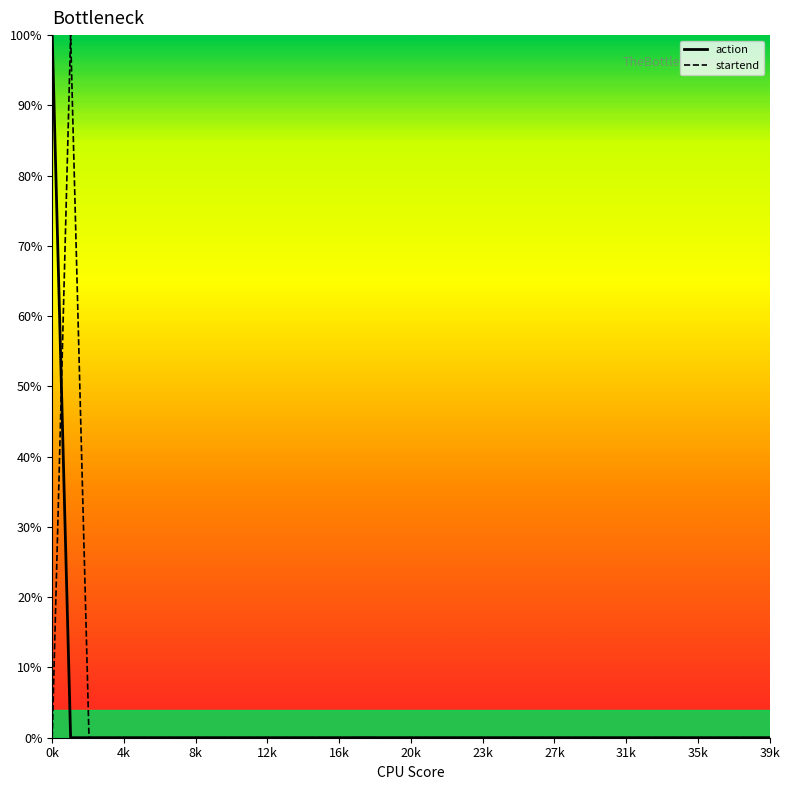

At which category is the sum across all series the highest?

0k